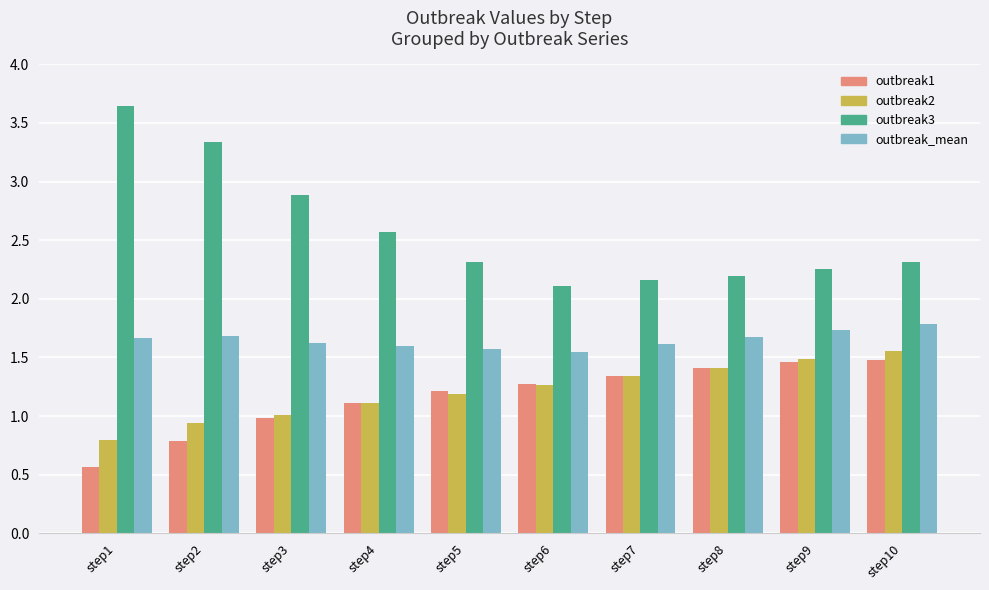

Which series has the largest total across all categories?

outbreak3